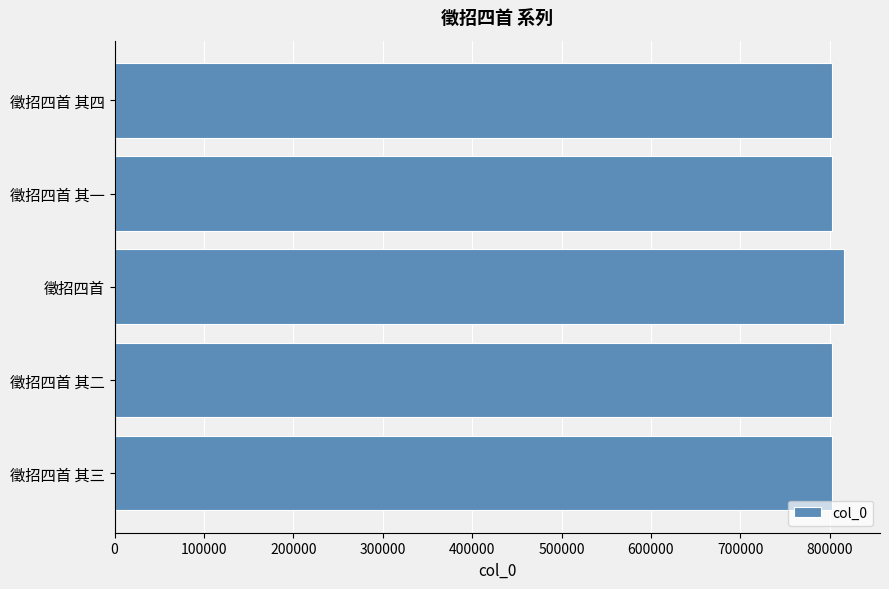

Count the number of categories in the chart.

5